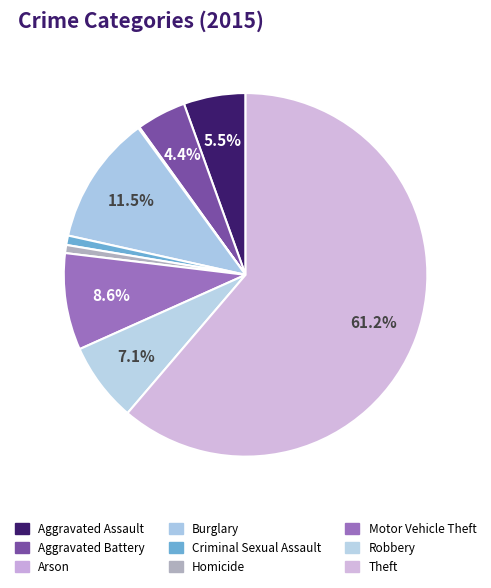

Rank the categories by value from highest to lowest.

Theft, Burglary, Motor Vehicle Theft, Robbery, Aggravated Assault, Aggravated Battery, Criminal Sexual Assault, Homicide, Arson